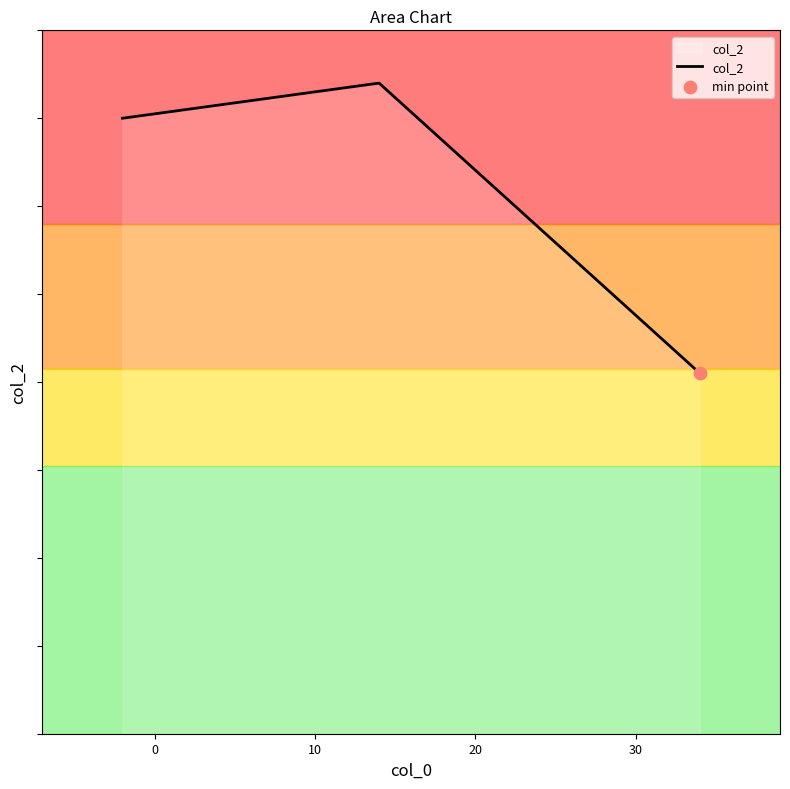

Approximately how many times larger is the value at 34 compared to 14?

0.3